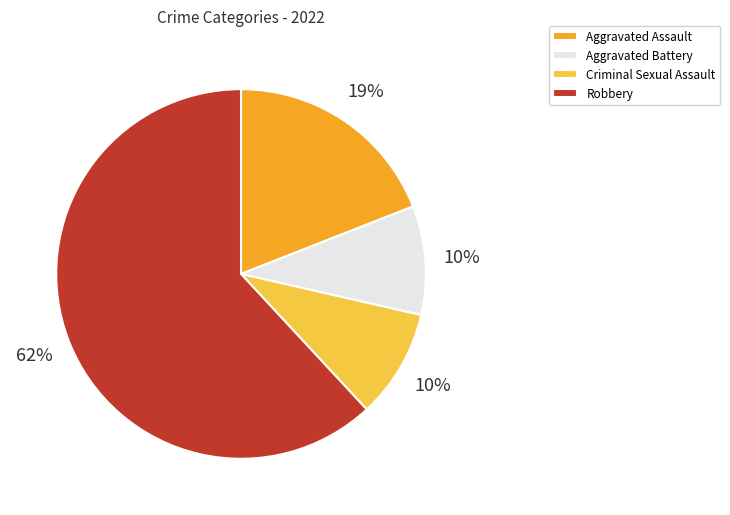

Do Aggravated Assault and Robbery together represent more than half of the pie?

Yes